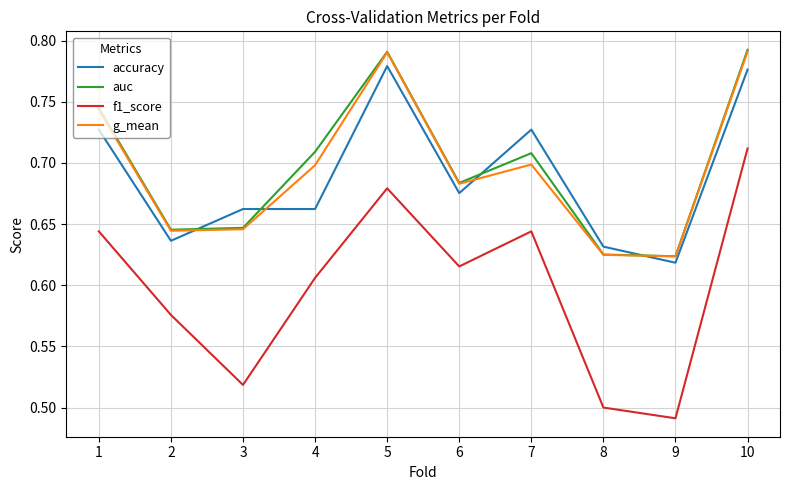

True or false: accuracy has more than 1 points higher than both neighbors.

True